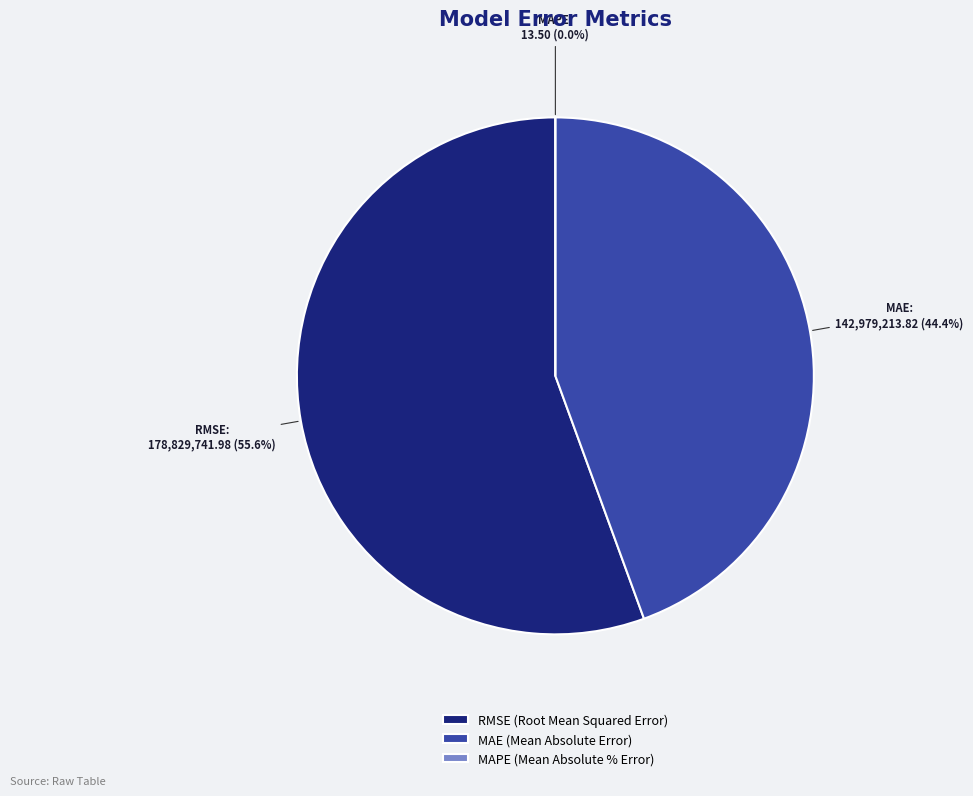

To the nearest percent, what is the difference between the largest and smallest slice percentages?

56%